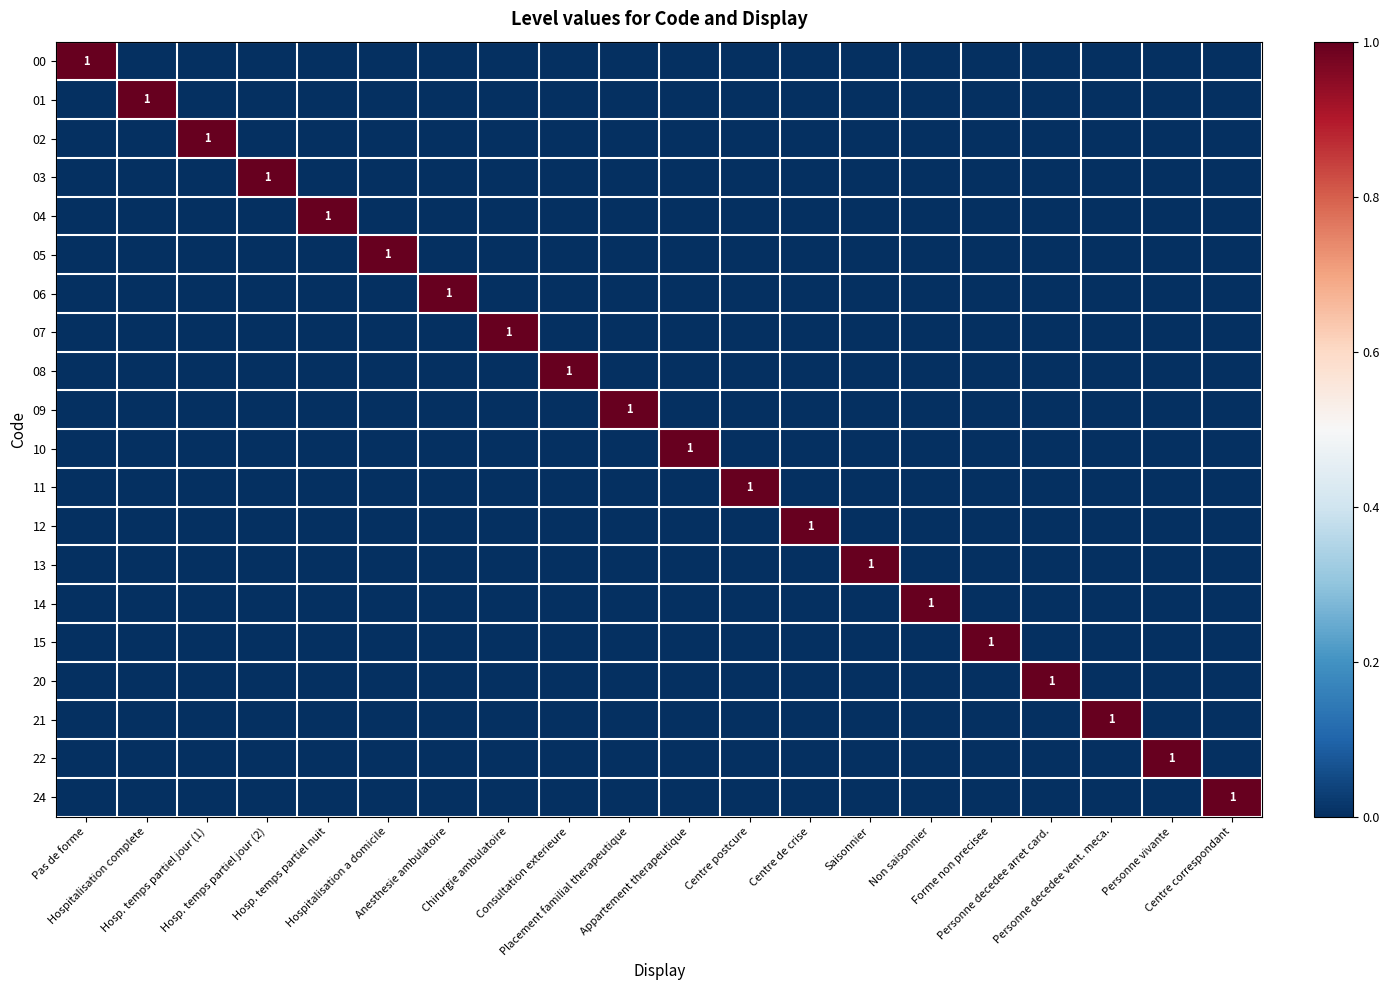

Count the 14 values in the range 0 to 1.

20